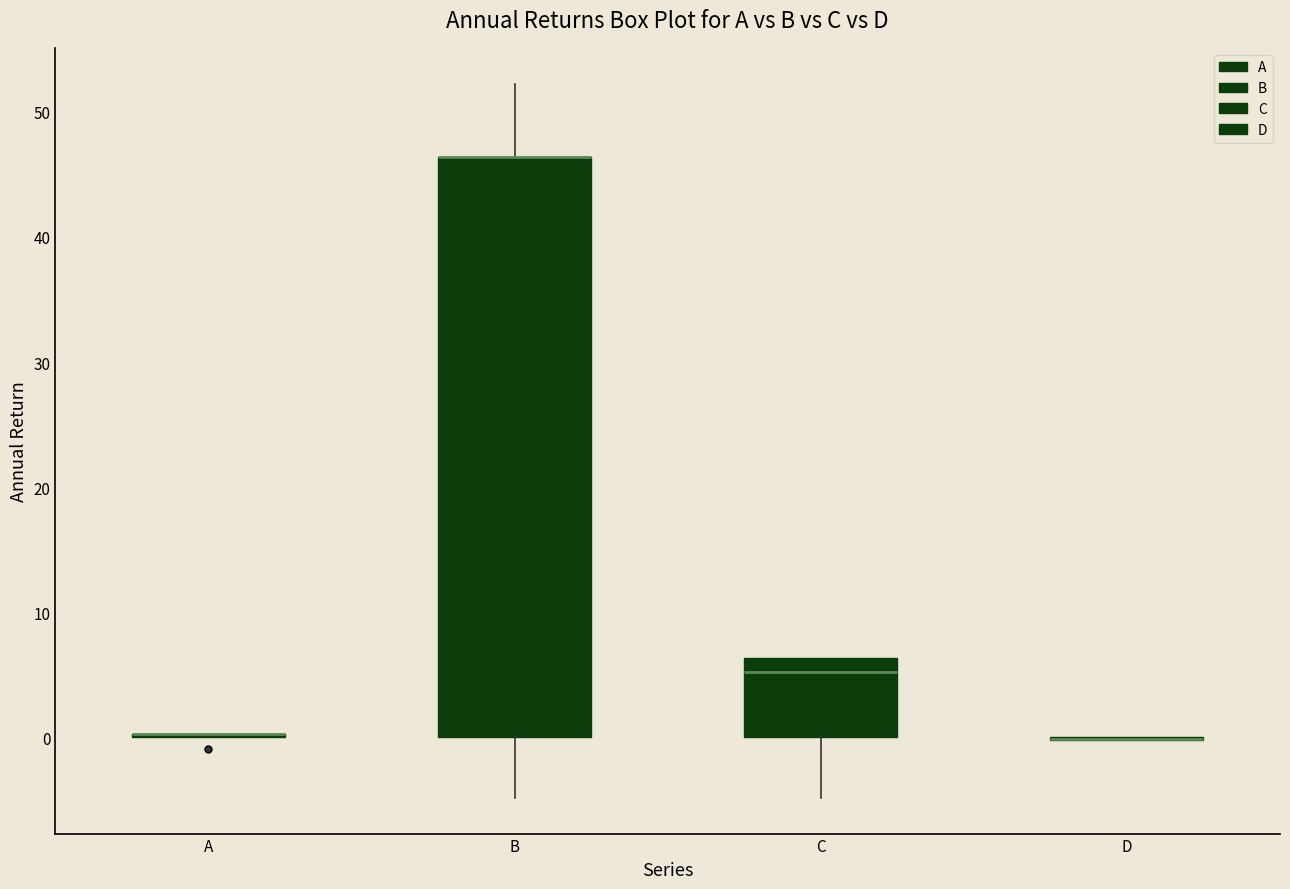

Reading left to right, transcribe this box plot: for each box, give where its median line is, the range the box spans, and where its two whiskers end, as read against the y-axis. The values are not printed on the chart, so give them approximately, as read against the axis.

A: box collapsed to a line at 0, whiskers 0 to 0
B: median 46 (drawn on the box's upper edge), box 0 to 46, whiskers -5 to 52
C: median 5, box 0 to 6, whiskers -5 to 6
D: box collapsed to a line at 0, whiskers 0 to 0